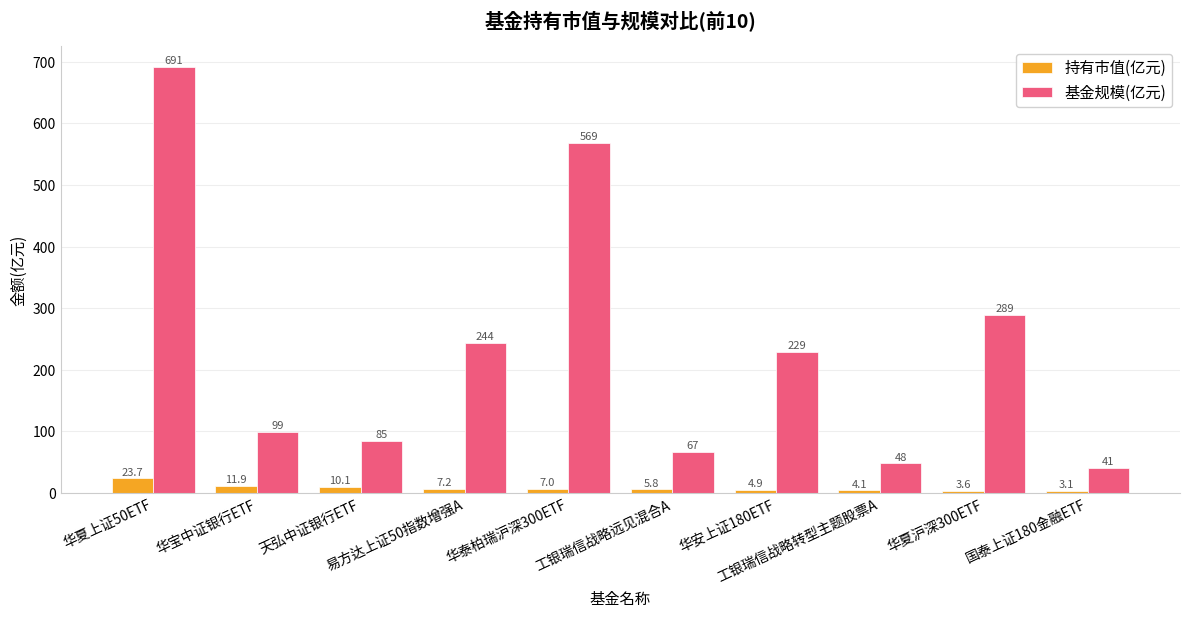

Which series has the largest total across all categories?

基金规模(亿元)